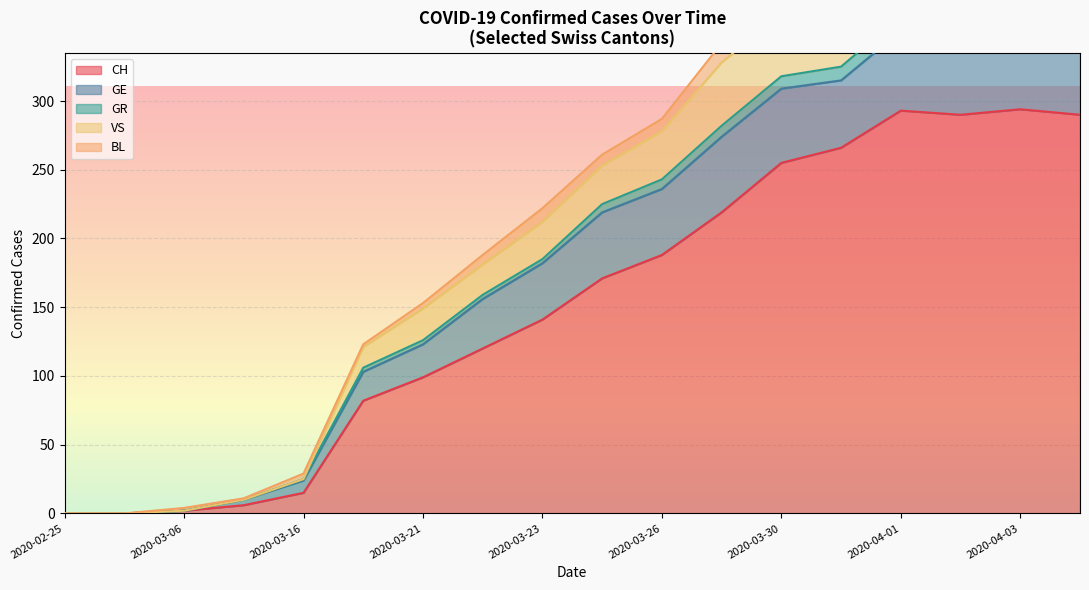

Where is CH nearest to the value 147?

2020-03-23